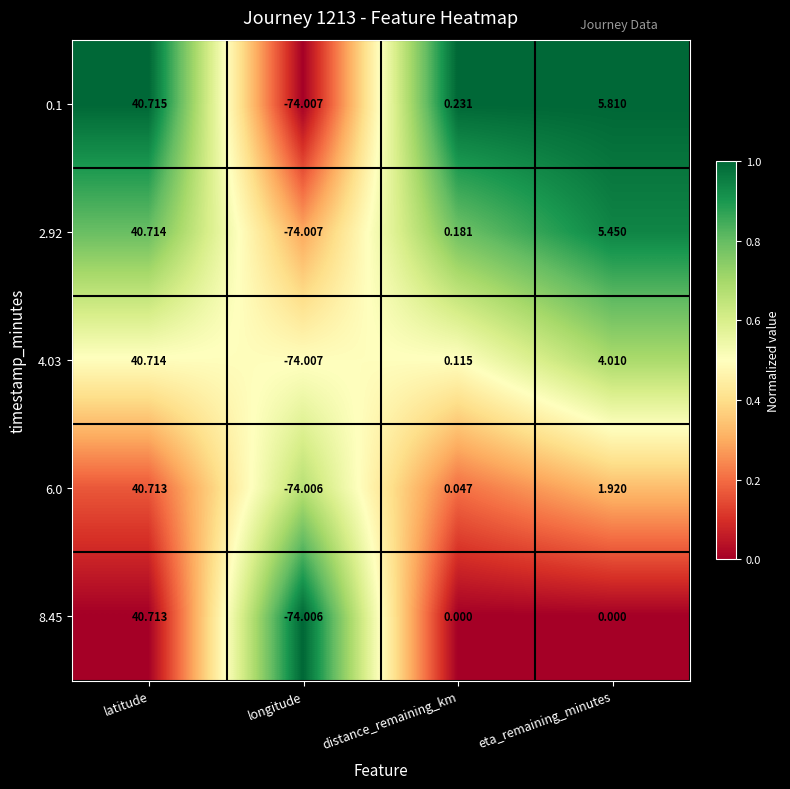

At which category is the sum across all series the highest?

latitude